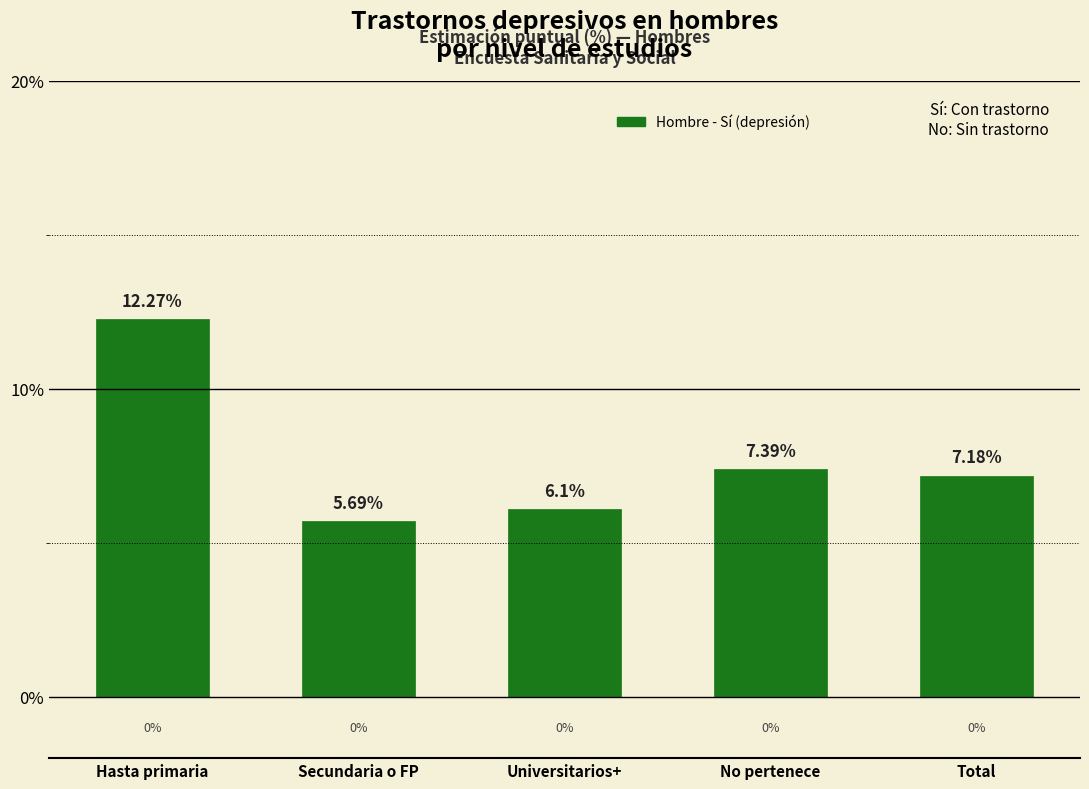

Rank the categories by value from highest to lowest.

Hasta primaria, No pertenece, Total, Universitarios+, Secundaria o FP